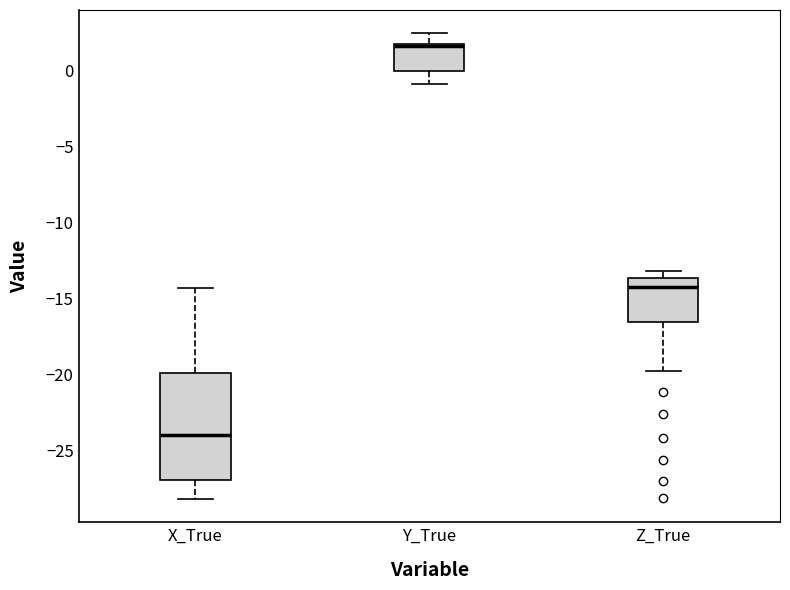

Reading left to right, read every box against the y-axis: the position of its median line, the range the box covers, and the ends of its whiskers. The values are not printed on the chart, so give them approximately, as read against the axis.

X_True: median -24.0, box -27.0 to -20.0, whiskers -28.0 to -14.5
Y_True: median 1.5 (just below the box's upper edge), box 0.0 to 1.5, whiskers -1.0 to 2.5
Z_True: median -14.5, box -16.5 to -13.5, whiskers -20.0 to -13.0